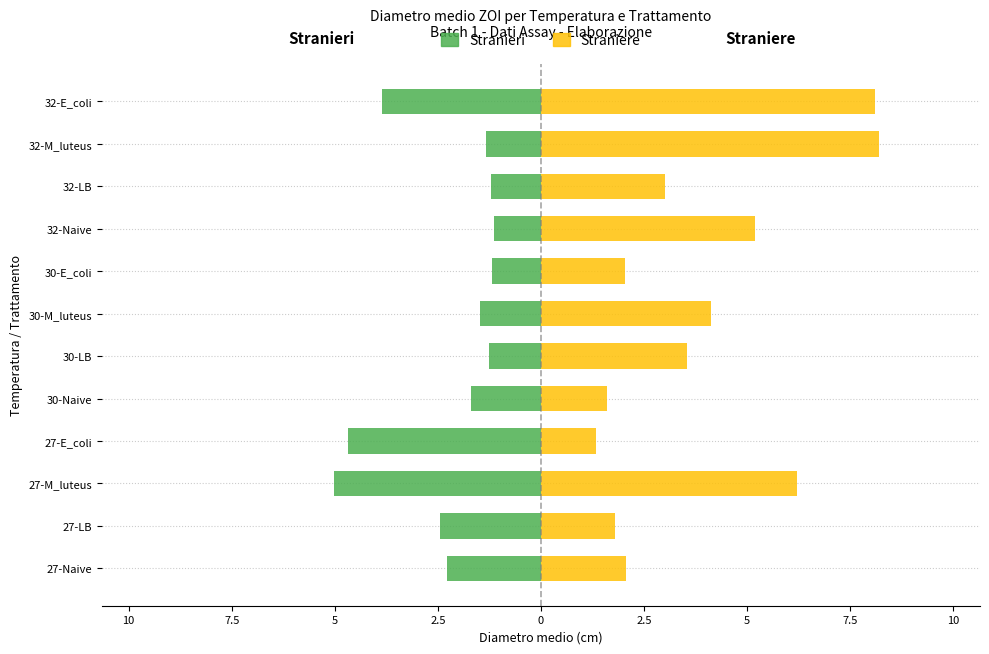

Rank the series by their average value, from highest to lowest.

Straniere, Stranieri